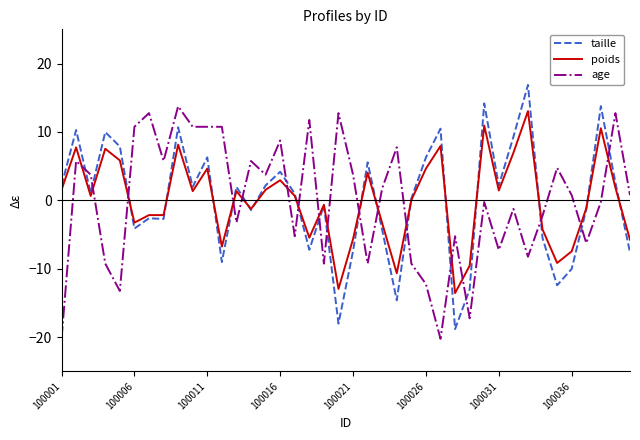

What is the greatest value displayed?

16.9